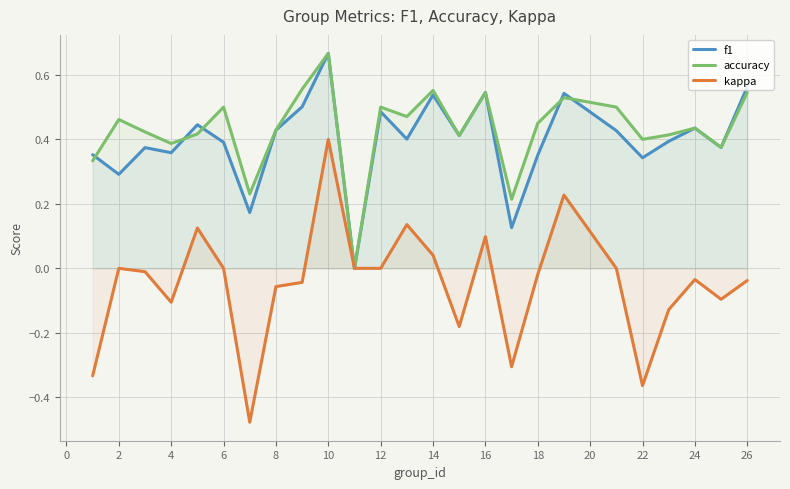

Which series has the largest range (max minus min)?

kappa